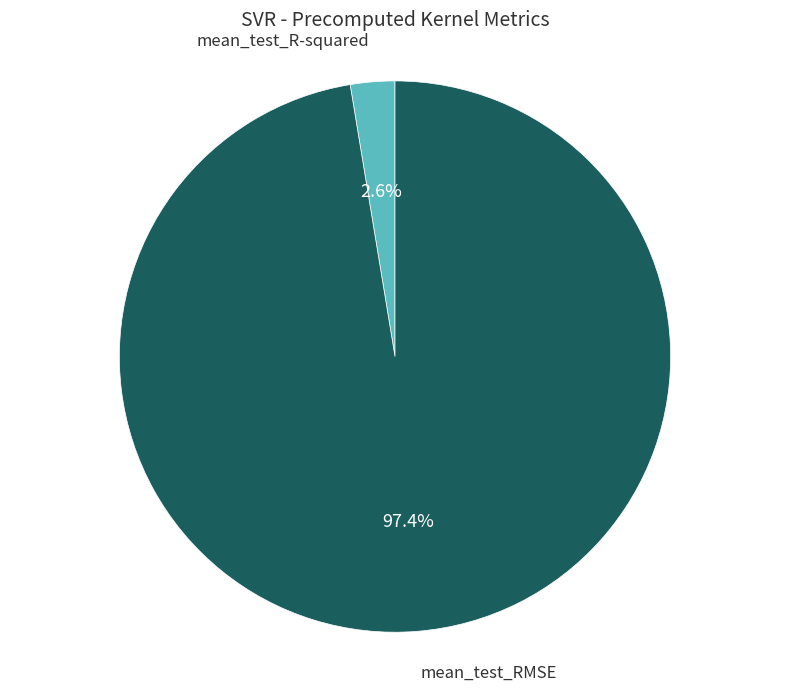

Rank the categories by value from highest to lowest.

mean_test_RMSE, mean_test_R-squared